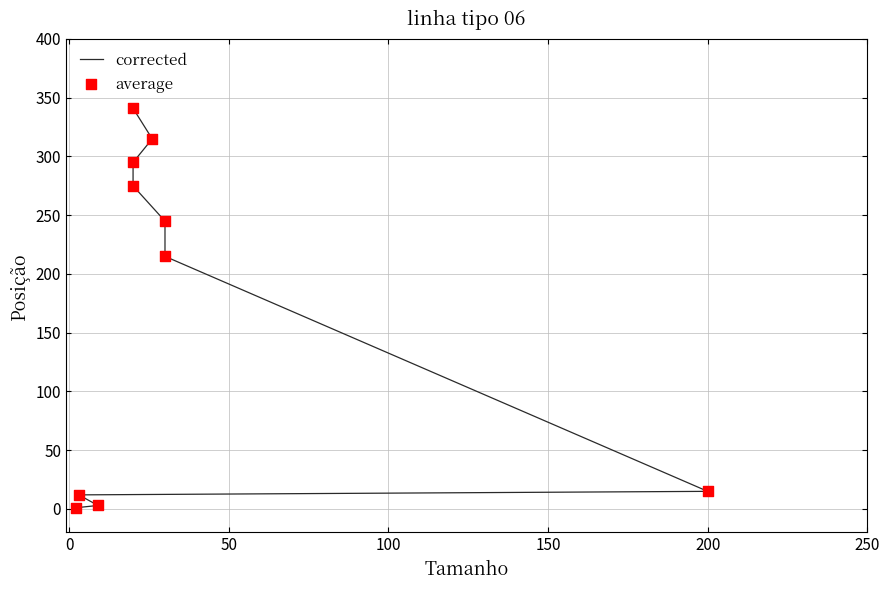

Which series contains the highest Y value?

corrected